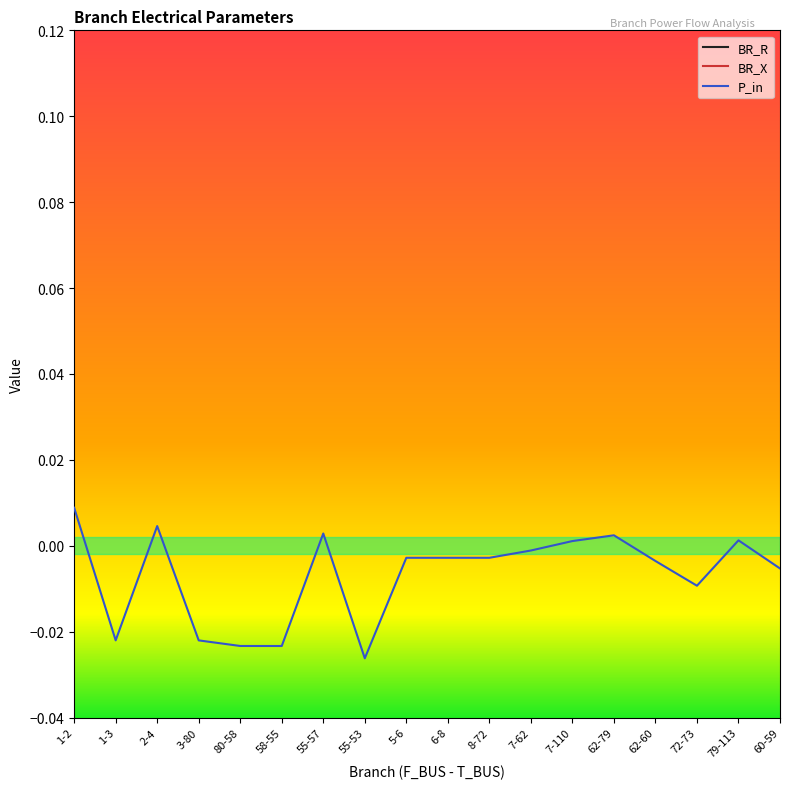

Count the number of data series in this chart.

3